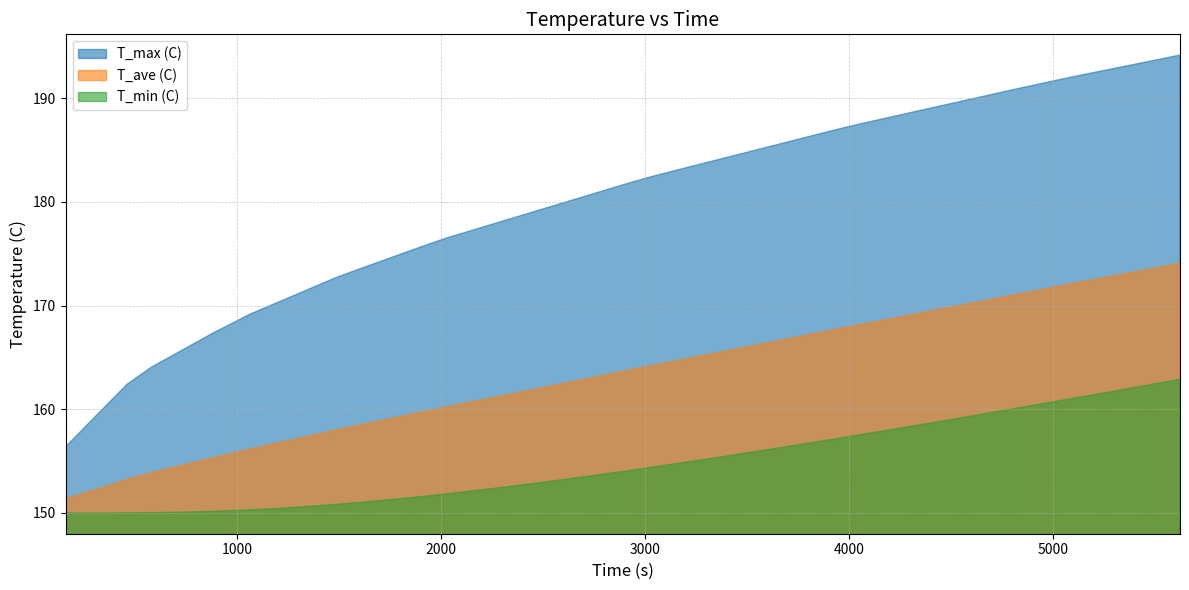

What is the difference between the T_ave (C) values at 5621 and 761?

19.3